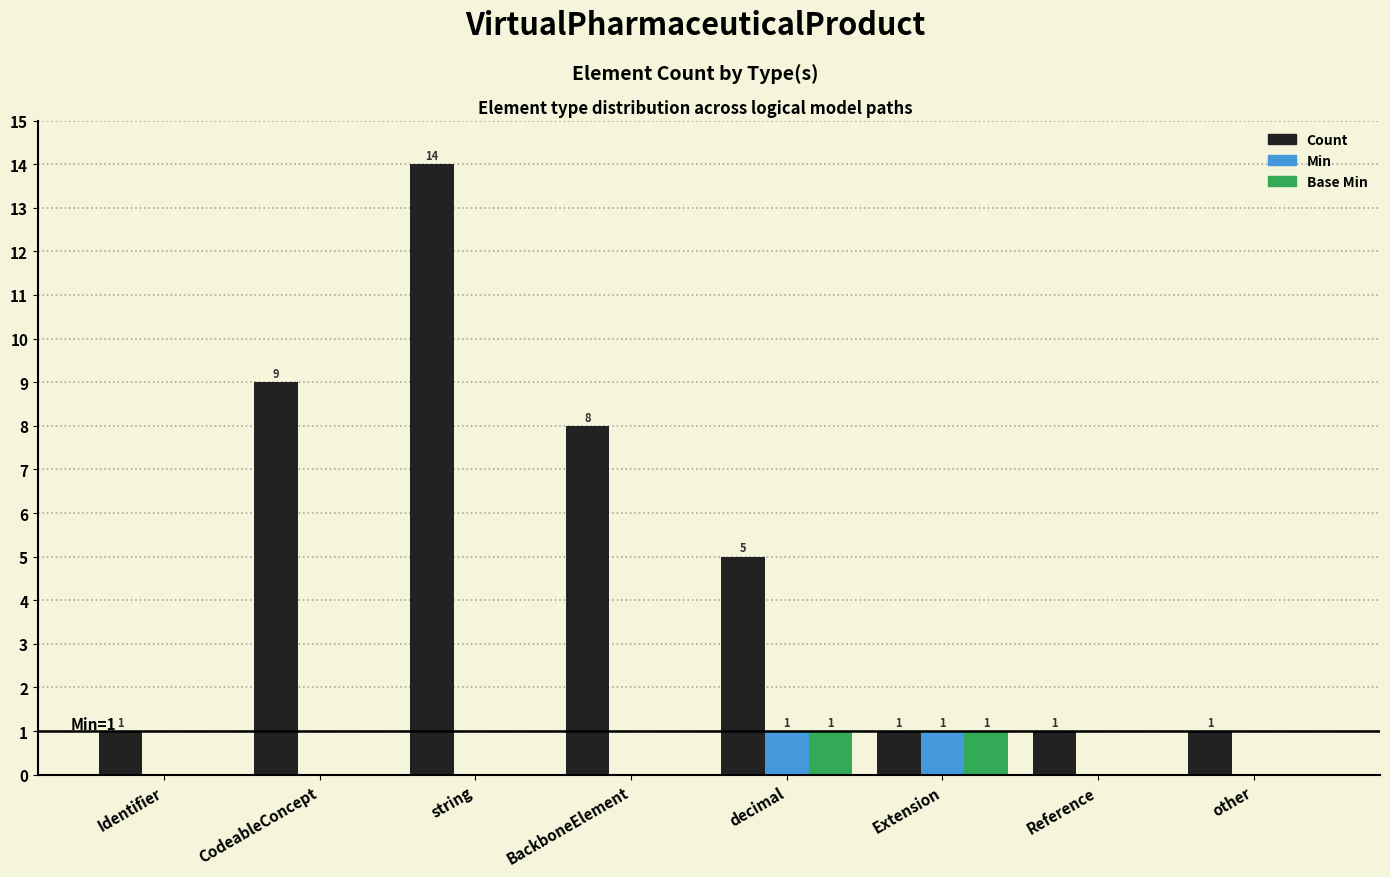

How many Base Min values are between 0 and 1?

8